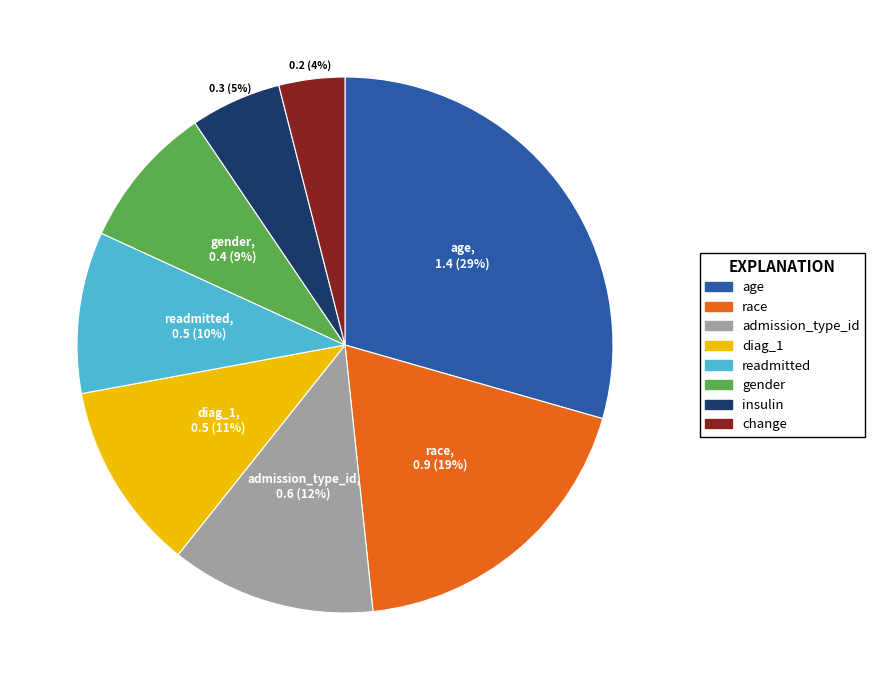

To the nearest percent, what is the difference between the gender and race slice percentages?

10%